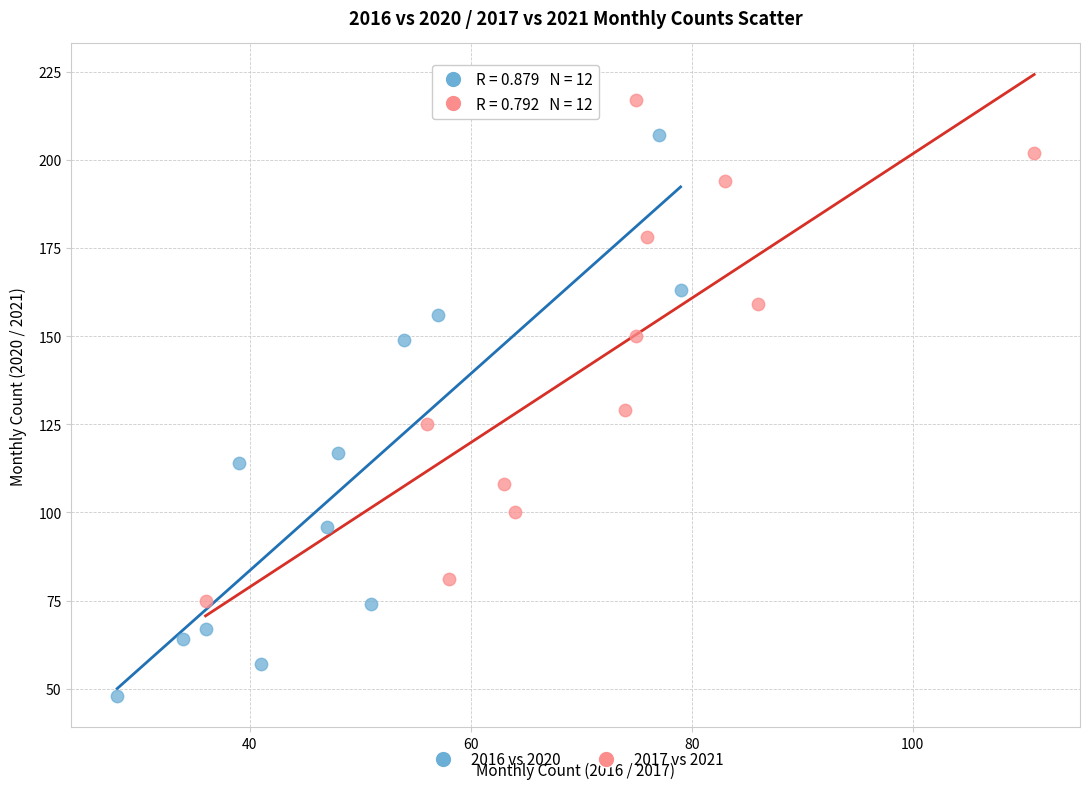

Which series has the largest Y range (max minus min)?

2016 vs 2020